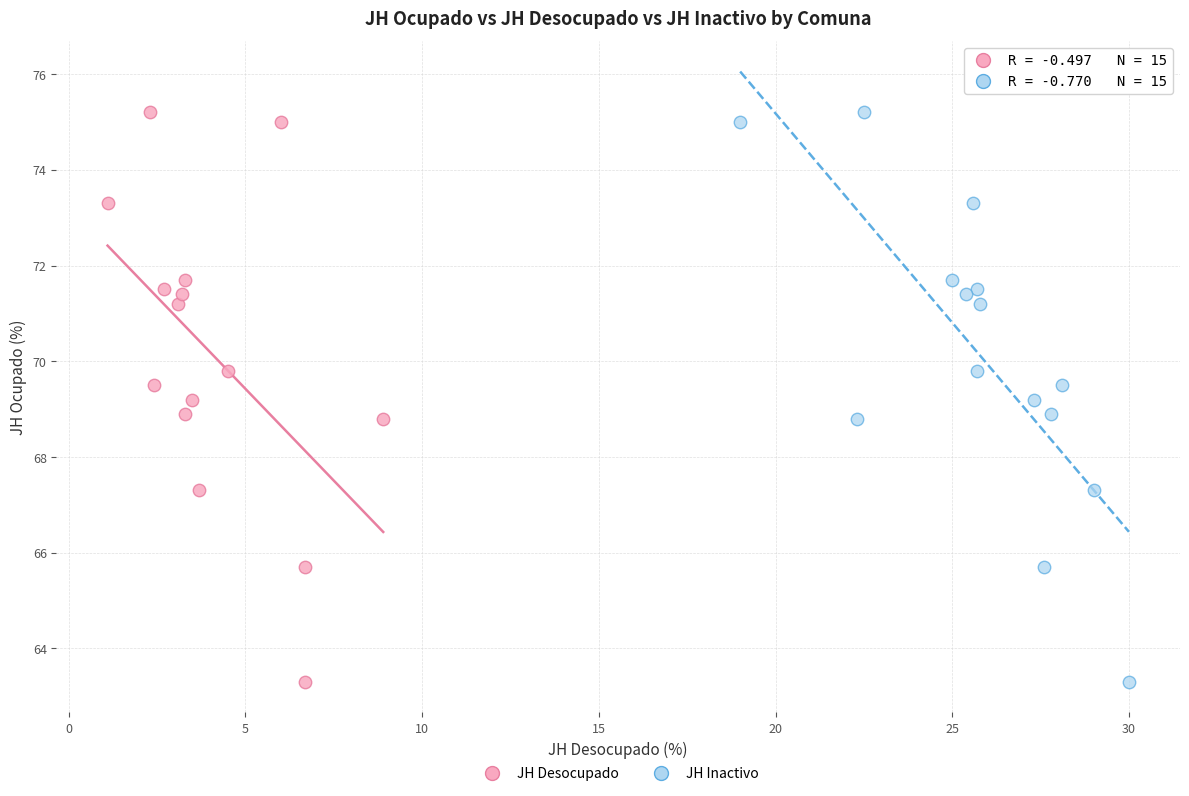

What are all the series names shown in the legend?

JH Desocupado, JH Inactivo